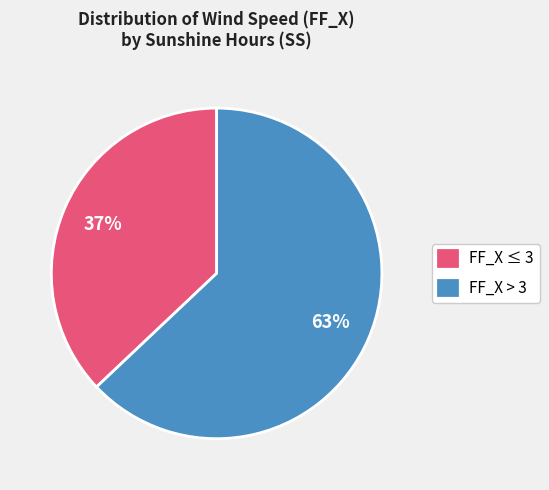

Is the sum of FF_X ≤ 3 and FF_X > 3 greater than half?

Yes